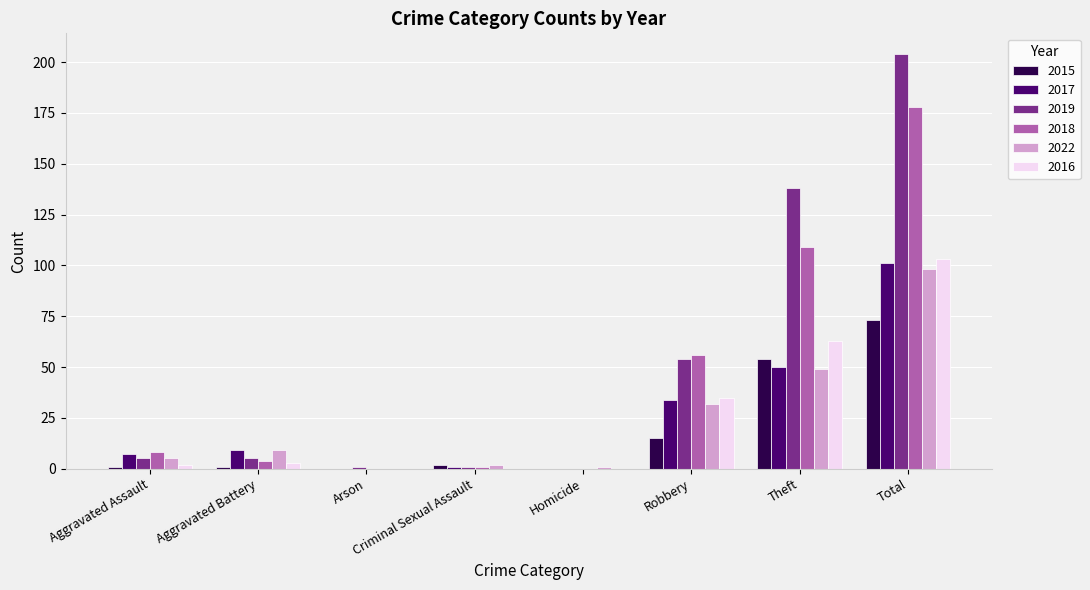

What is the sum of the 2019 values at Theft and Total?

342